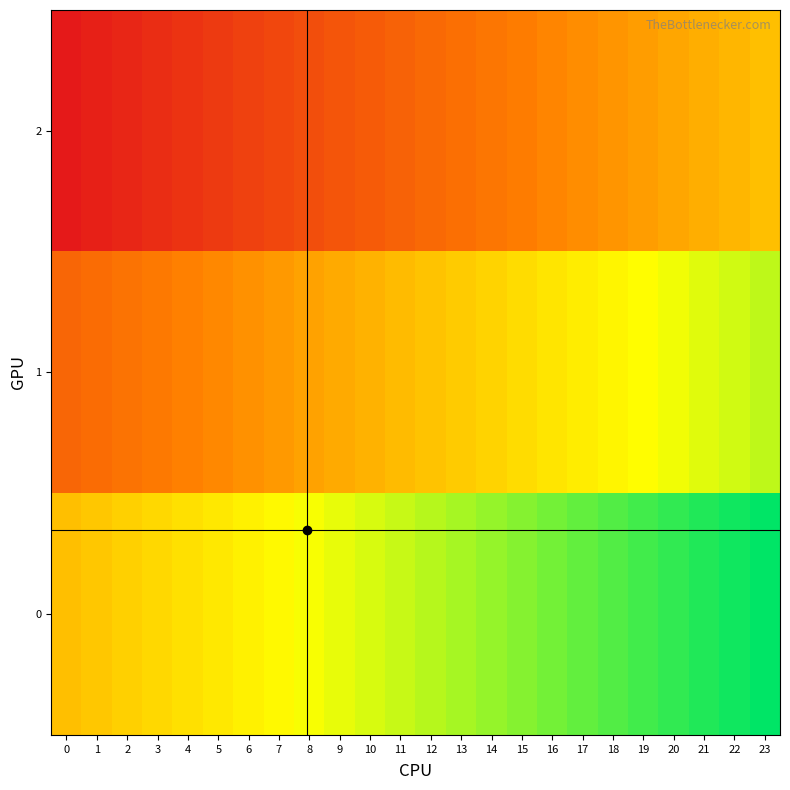

What is the total value across all series at 18?

0.8